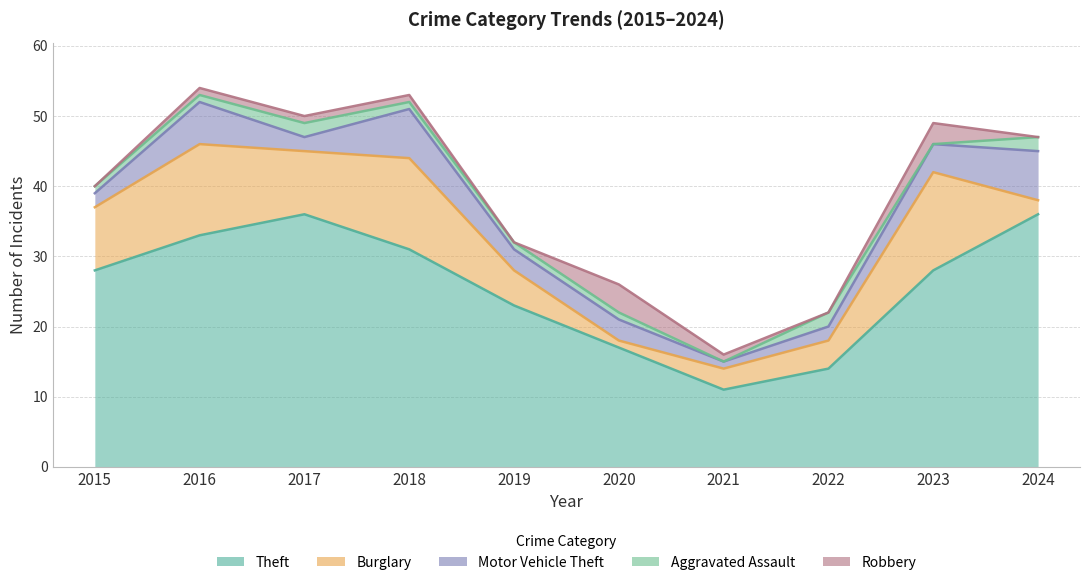

What is the minimum value for Theft?

11